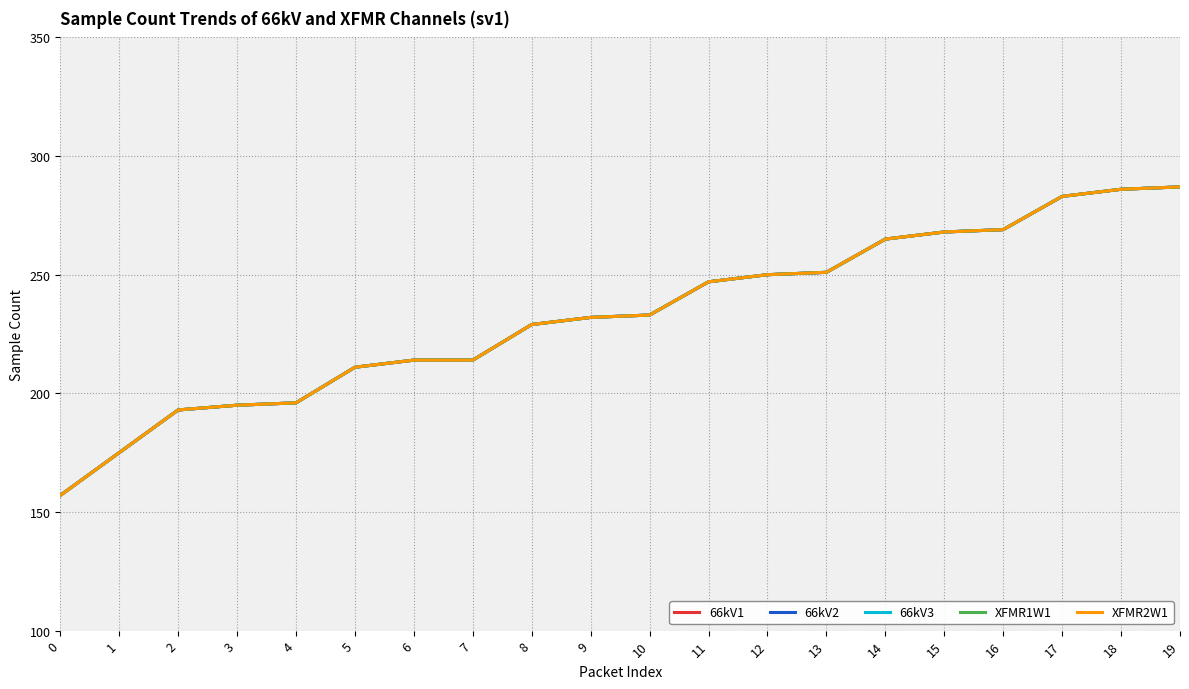

Is this an area chart (filled region under the line)?

No